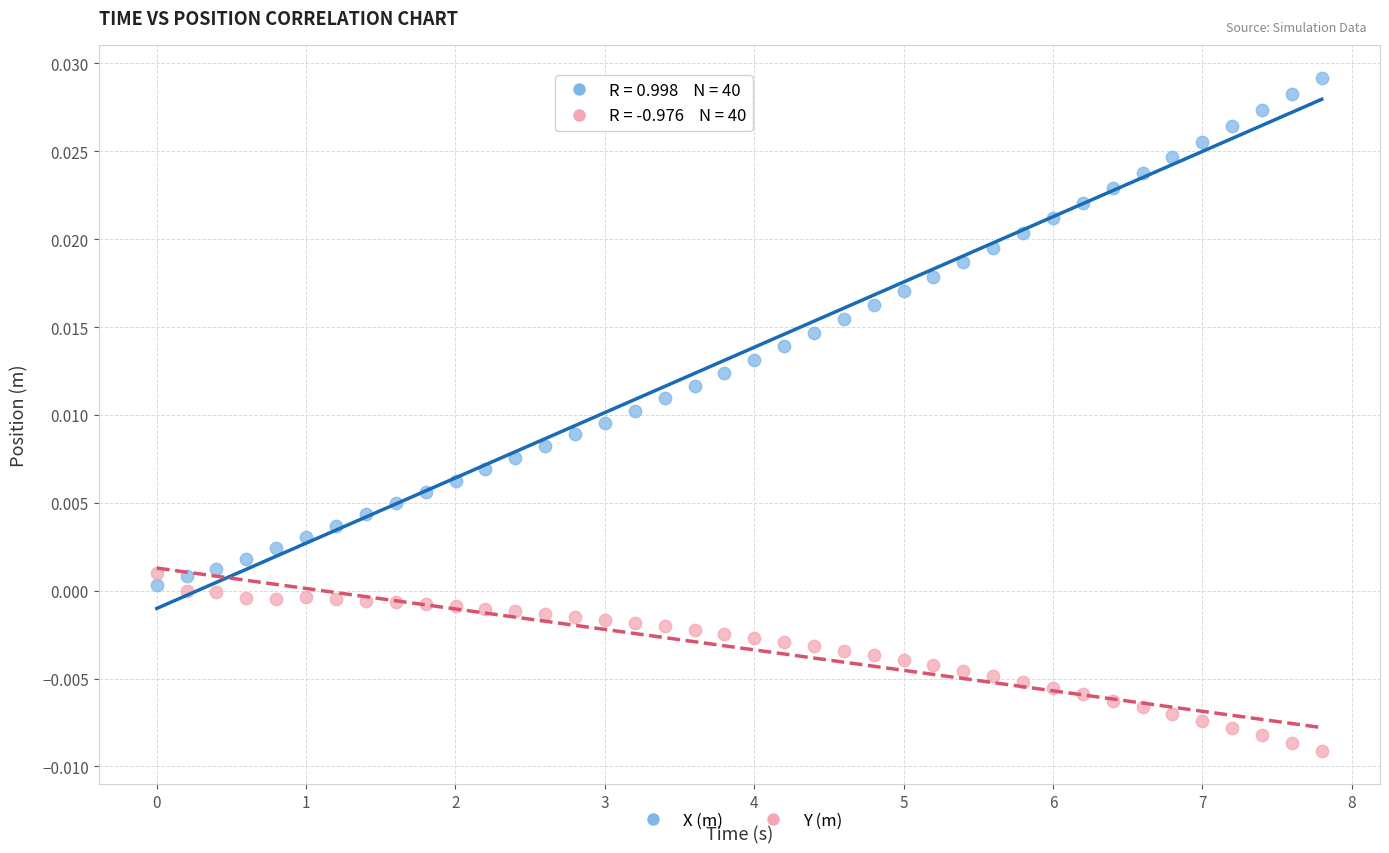

Which series contains the highest Y value?

X (m)